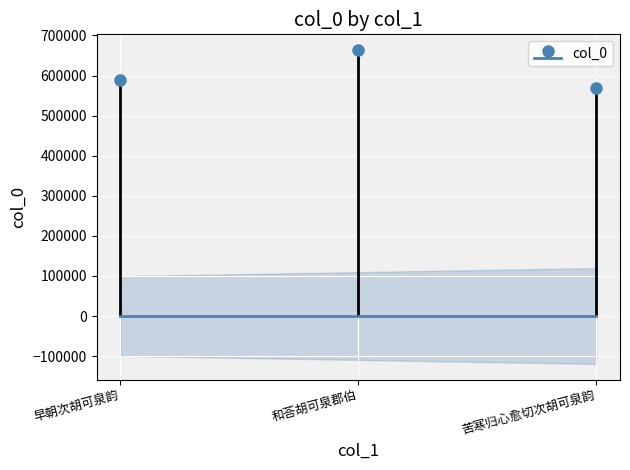

Which has a higher value, 早朝次胡可泉韵 or 苦寒归心愈切次胡可泉韵?

早朝次胡可泉韵